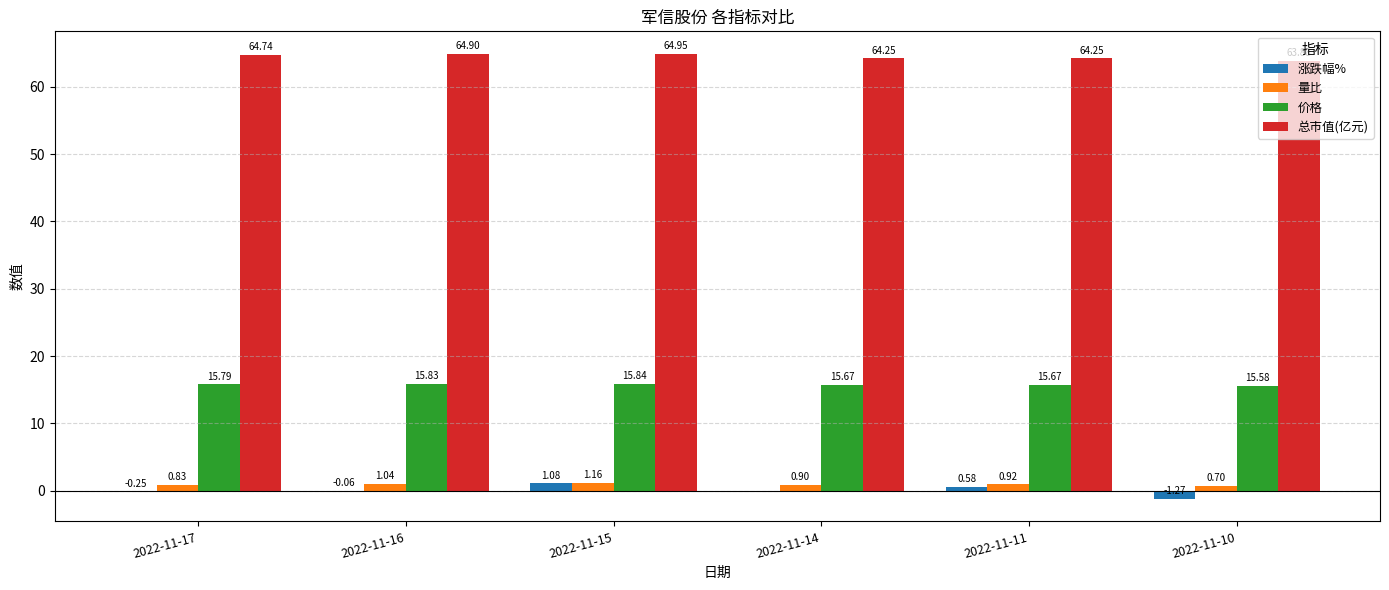

At which category is the sum across all series the highest?

2022-11-15